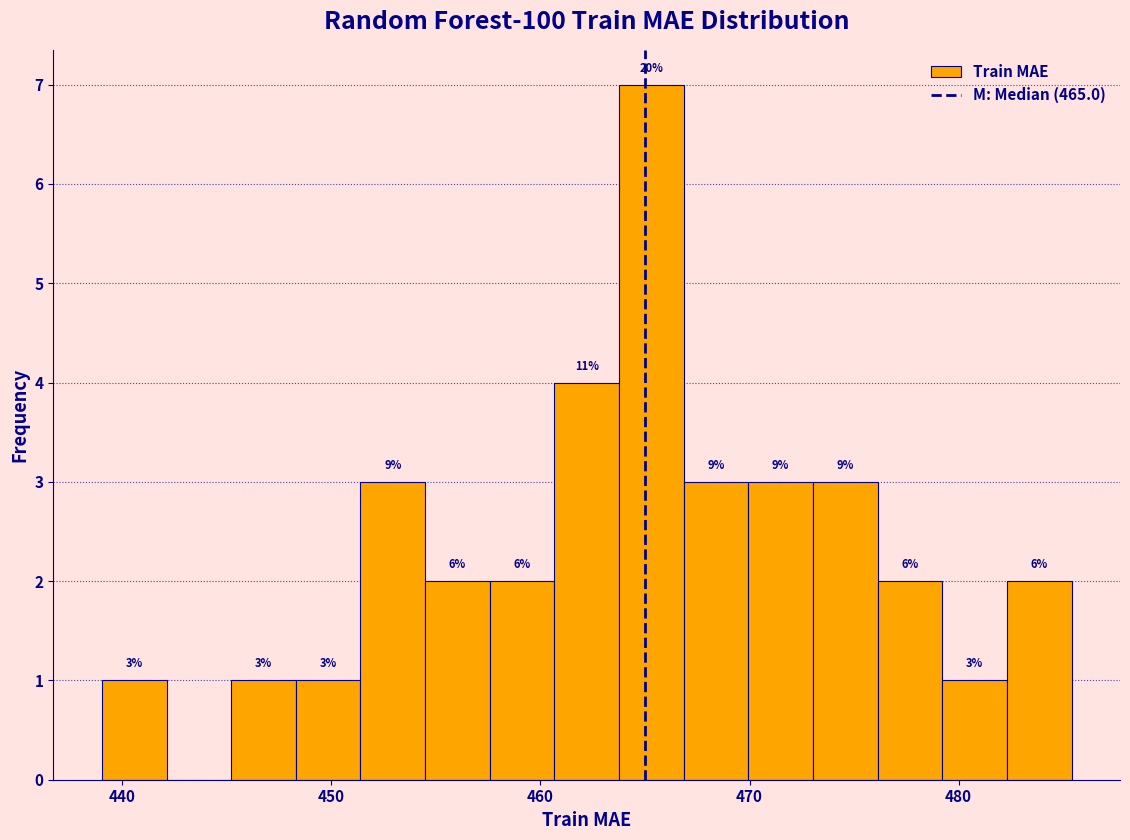

Read against the x-axis, roughly where is the centre of the tallest bar?

465